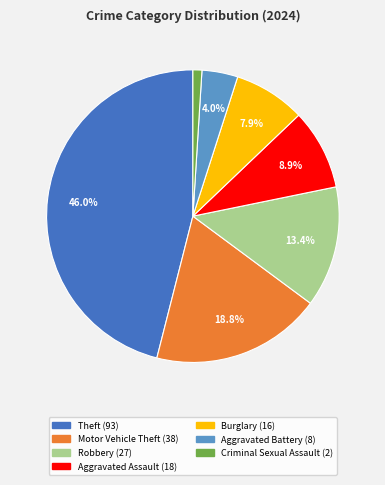

How many slices are in this pie chart?

7